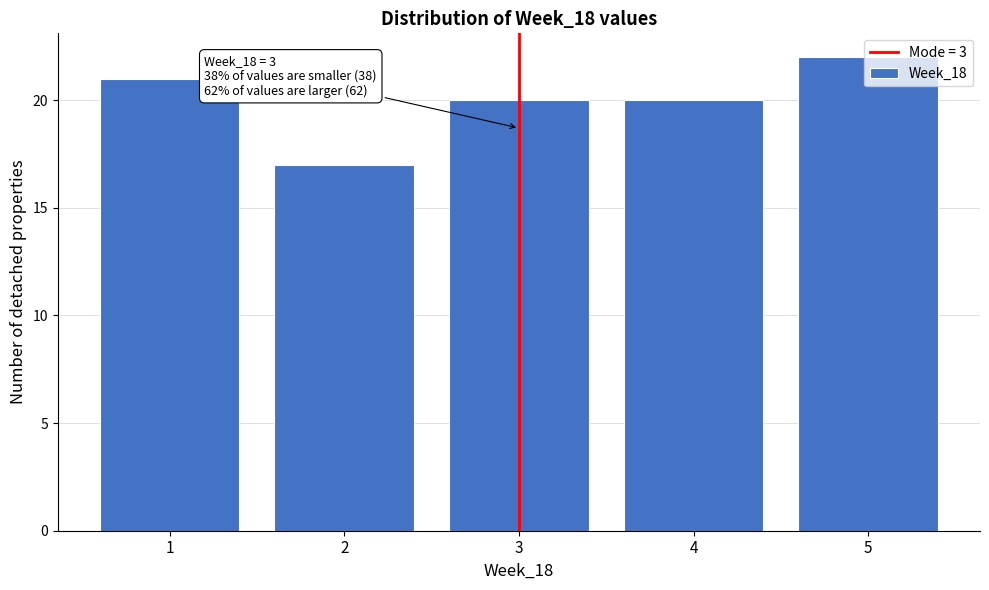

What is the average value?

20